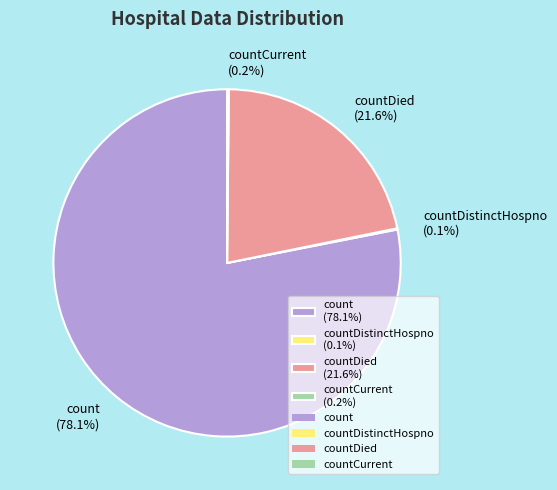

Which has a higher value, count (78.1%) or countDied (21.6%)?

count (78.1%)